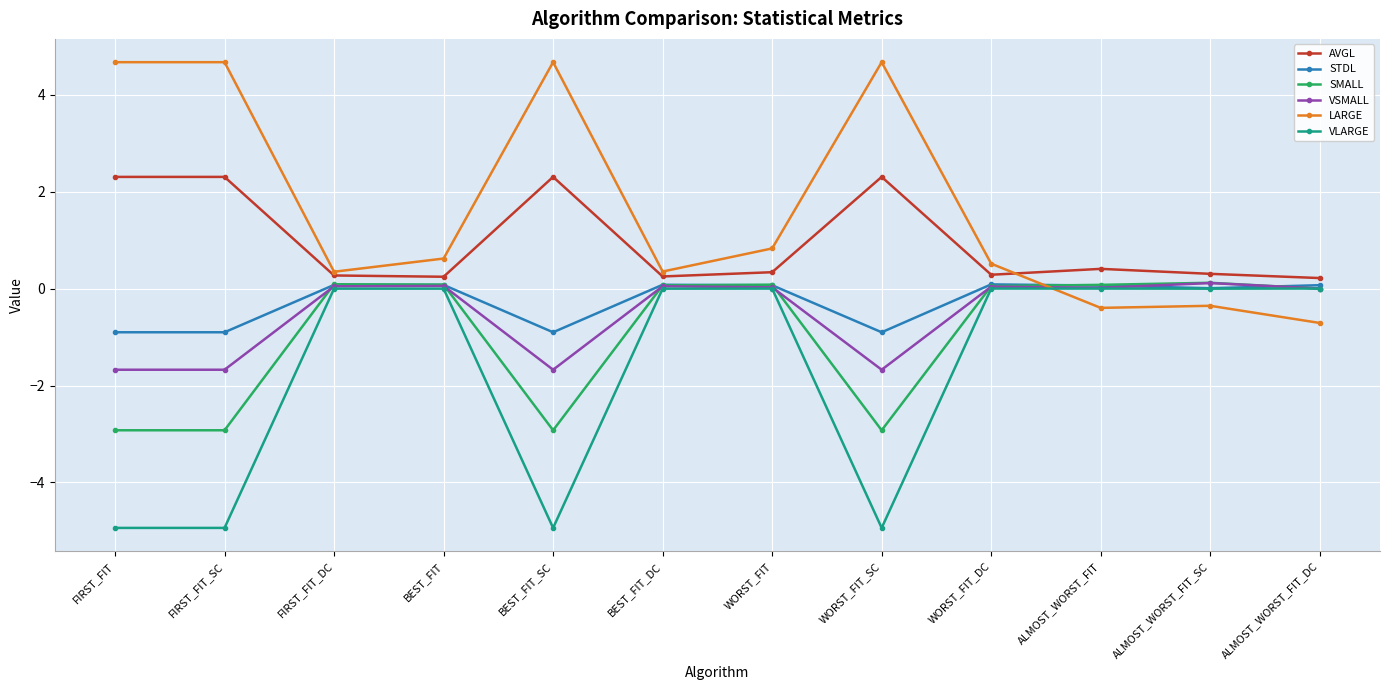

What is the lowest value of the VLARGE series?

-4.9